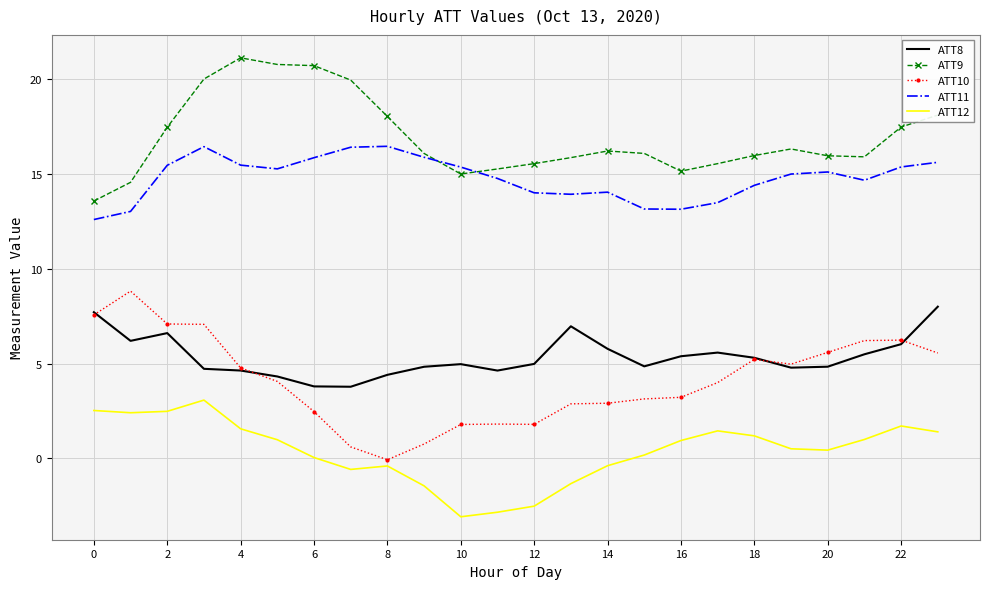

What is the minimum value shown in the chart?

-3.1